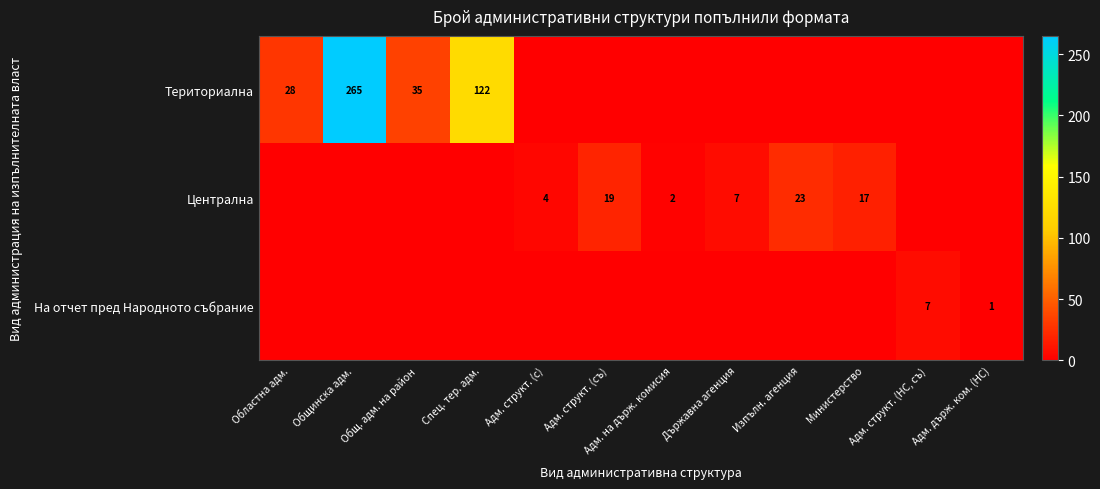

At which category is the sum across all series the highest?

Общинска адм.